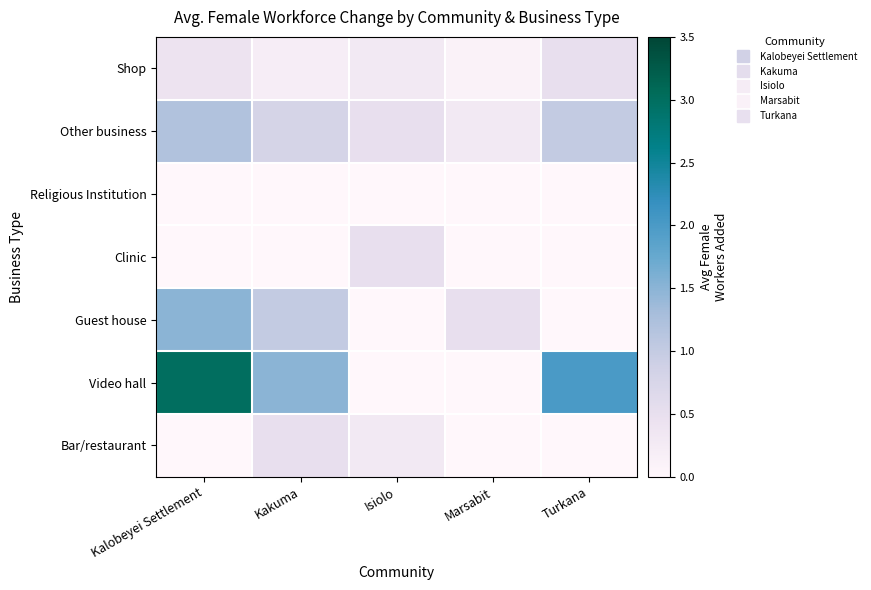

What is the spread (max minus min) of values at Marsabit?

0.5